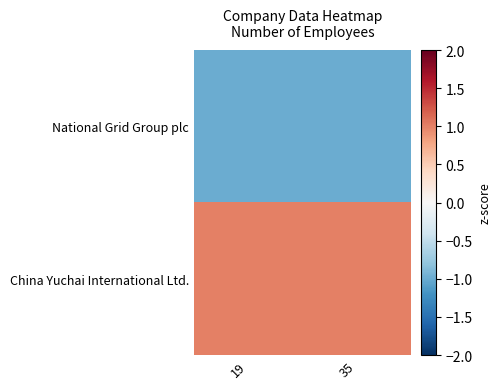

Reading left to right, list all the values displayed in this chart.

National Grid Group plc: 19=-1	35=-1
China Yuchai International Ltd.: 19=1	35=1